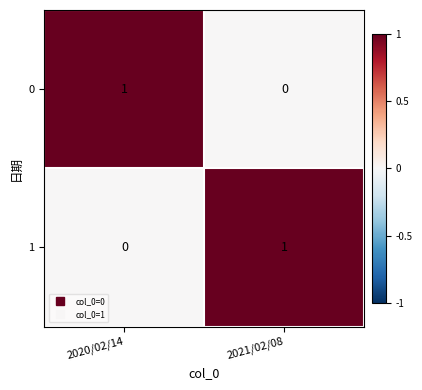

Is the value of 0 at 2021/02/08 greater than the value of 1 at 2021/02/08?

No